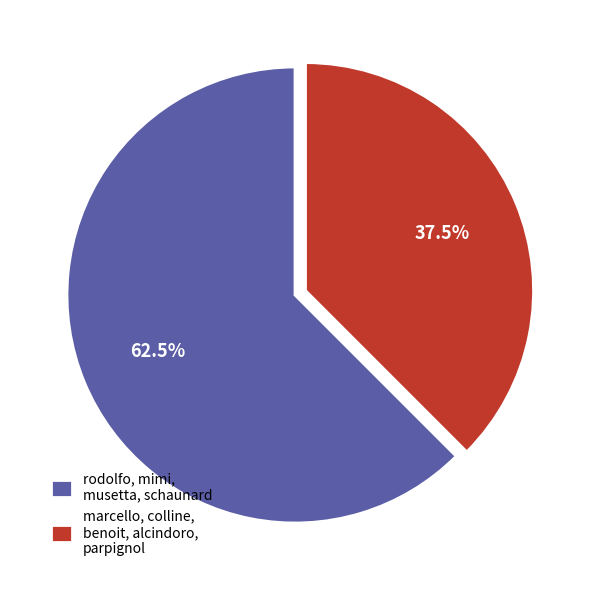

Is there any slice that represents more than half of the pie?

Yes